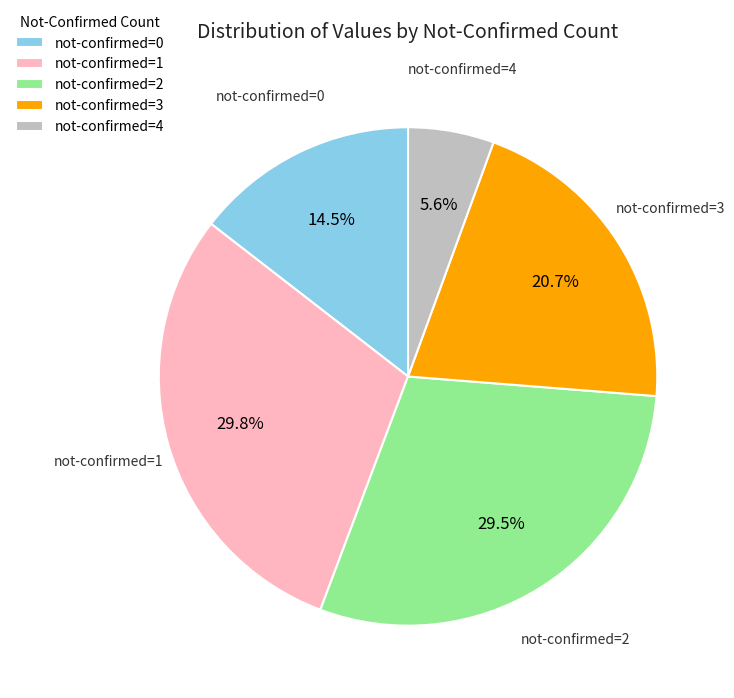

What is the total percentage of not-confirmed=0 and not-confirmed=3?

35.2%